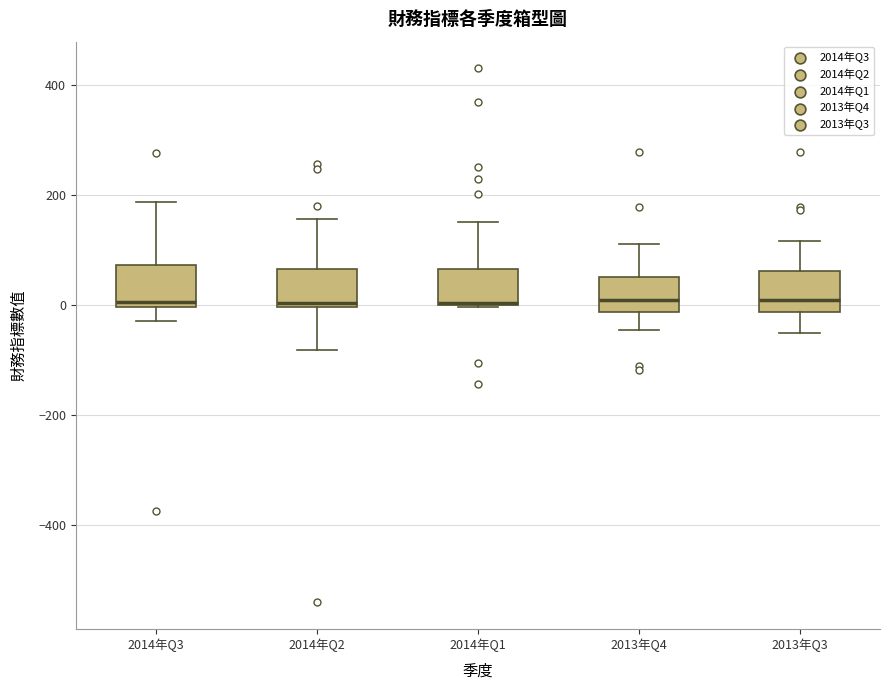

Where is the lower edge of the box for 2013年Q3 on the y-axis? The values are not printed on the chart, so give them approximately, as read against the axis.

-20